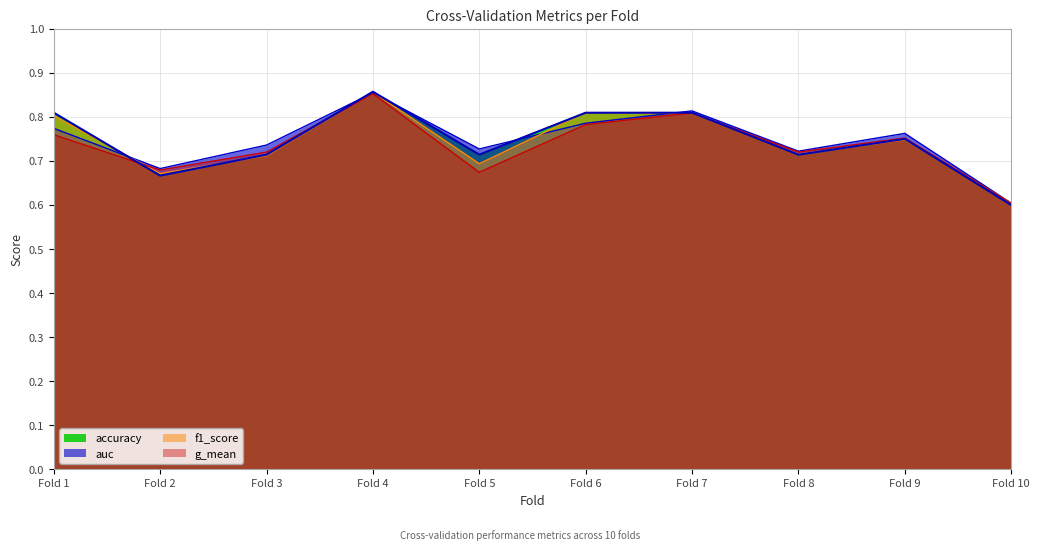

True or false: the data shows 0.8 at Fold 6.

True